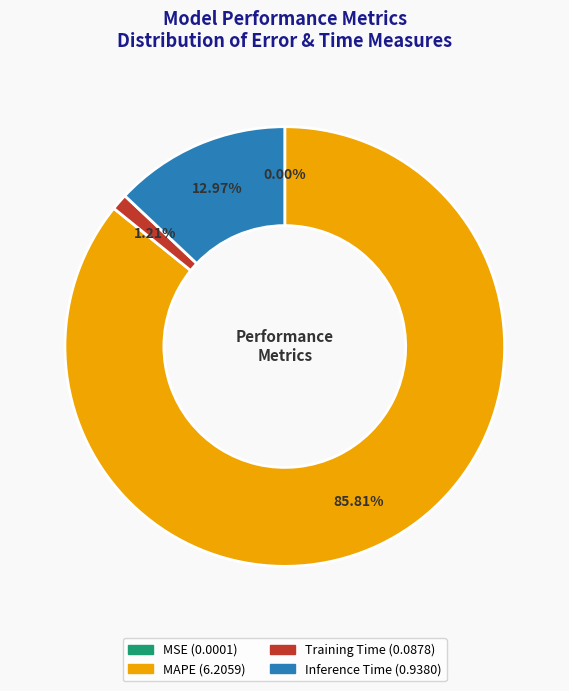

Which category accounts for the majority?

MAPE